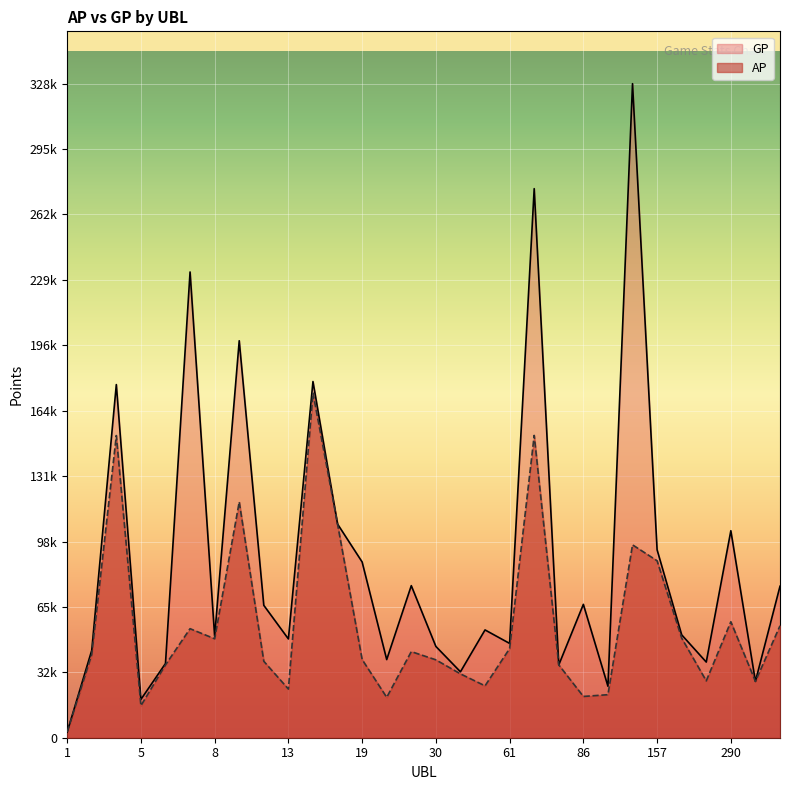

Reading right to left, list all the values displayed in this chart.

AP: 333=56205	317=28282	290=58216	289=28540	250=49985	157=88817	120=96823	97=21600	86=20718	67=36554	62=151750	61=44756	37=26037	32=32050	30=39104	27=43223	20=20269	19=39260	18=107248	17=173032	13=24422	10=38372	9=118365	8=49671	7=54732	6=36548	5=16074	4=151683	3=41759	1=2816
GP: 333=76037	317=28282	290=103899	289=37978	250=51641	157=94333	120=328305	97=25848	86=66944	67=36554	62=275609	61=47337	37=54107	32=33093	30=45822	27=76331	20=39217	19=88217	18=107261	17=178789	13=49590	10=66446	9=199266	8=50920	7=233783	6=37248	5=19216	4=177261	3=43851	1=2816